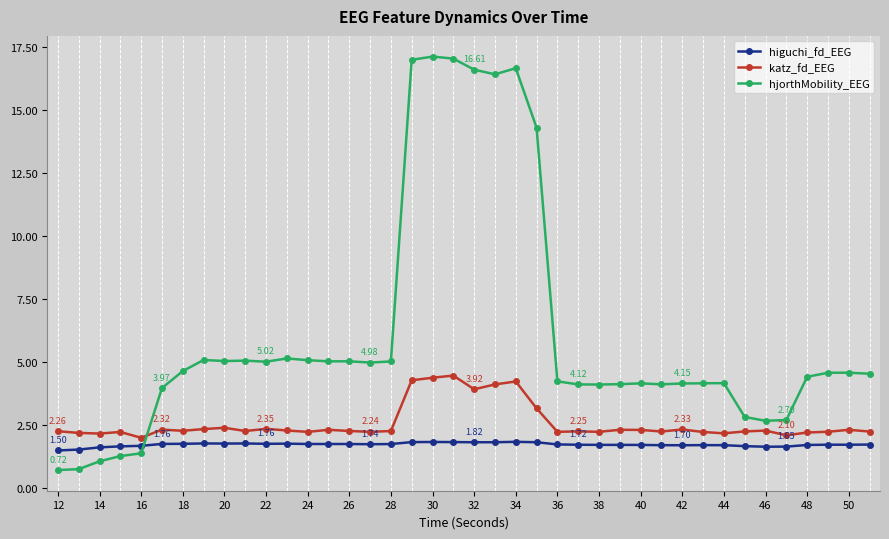

Does the chart display data point markers on the line(s)?

Yes